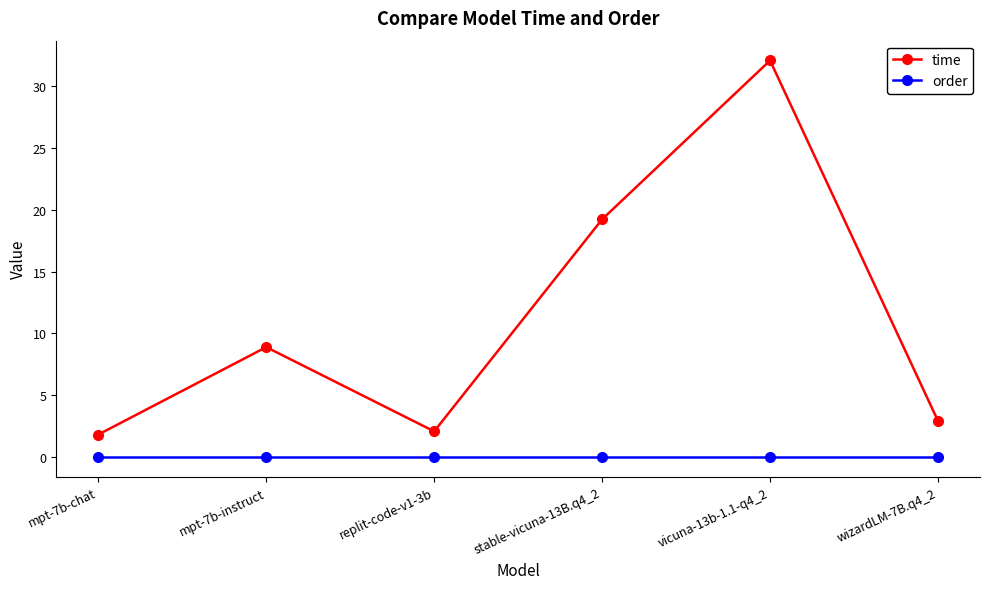

Reading left to right, extract all data points from this chart.

time: 1.8	8.9	2.1	19.2	32.1	2.9
order: 0.0	0.0	0.0	0.0	0.0	0.0